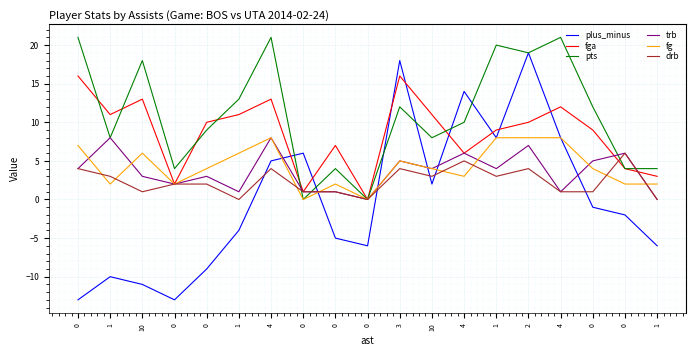

Does the chart have visible grid lines?

Yes